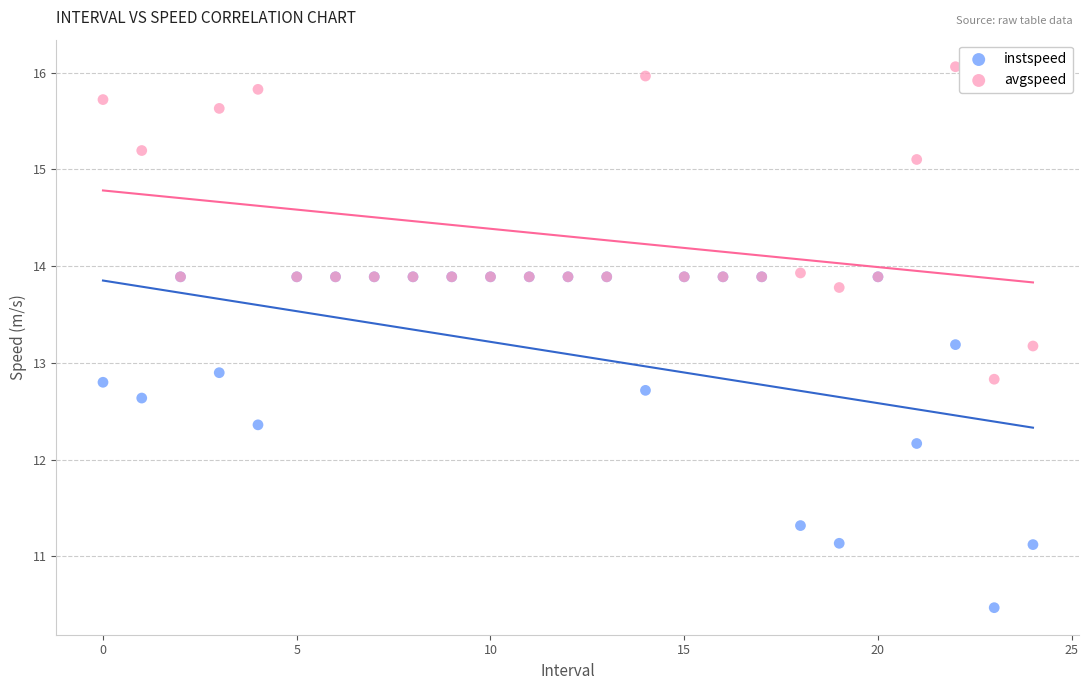

Which series reaches the minimum Y coordinate?

instspeed